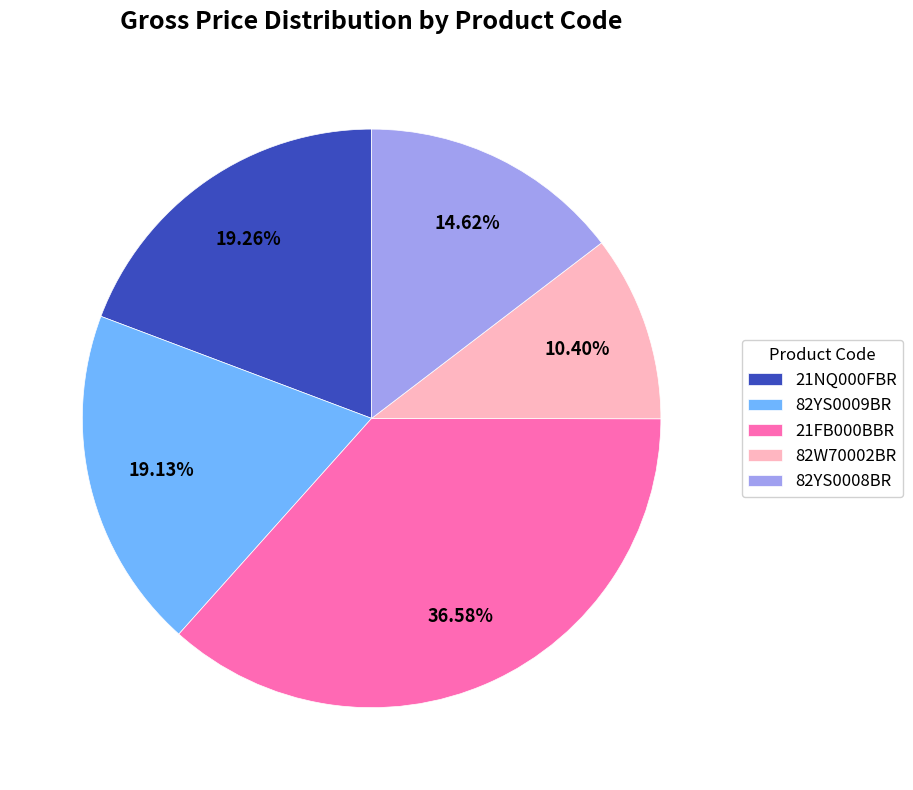

To the nearest percent, what percentage of the pie is 82W70002BR?

10%